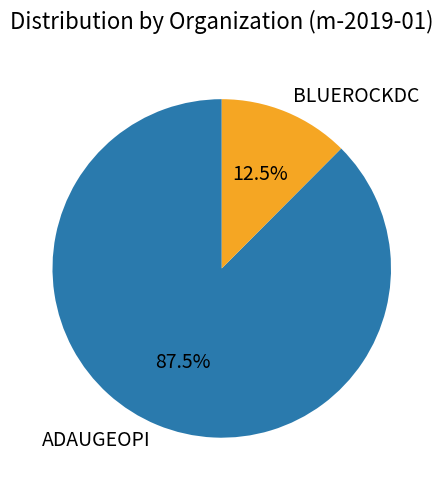

What percentage do BLUEROCKDC and ADAUGEOPI together represent?

100.0%